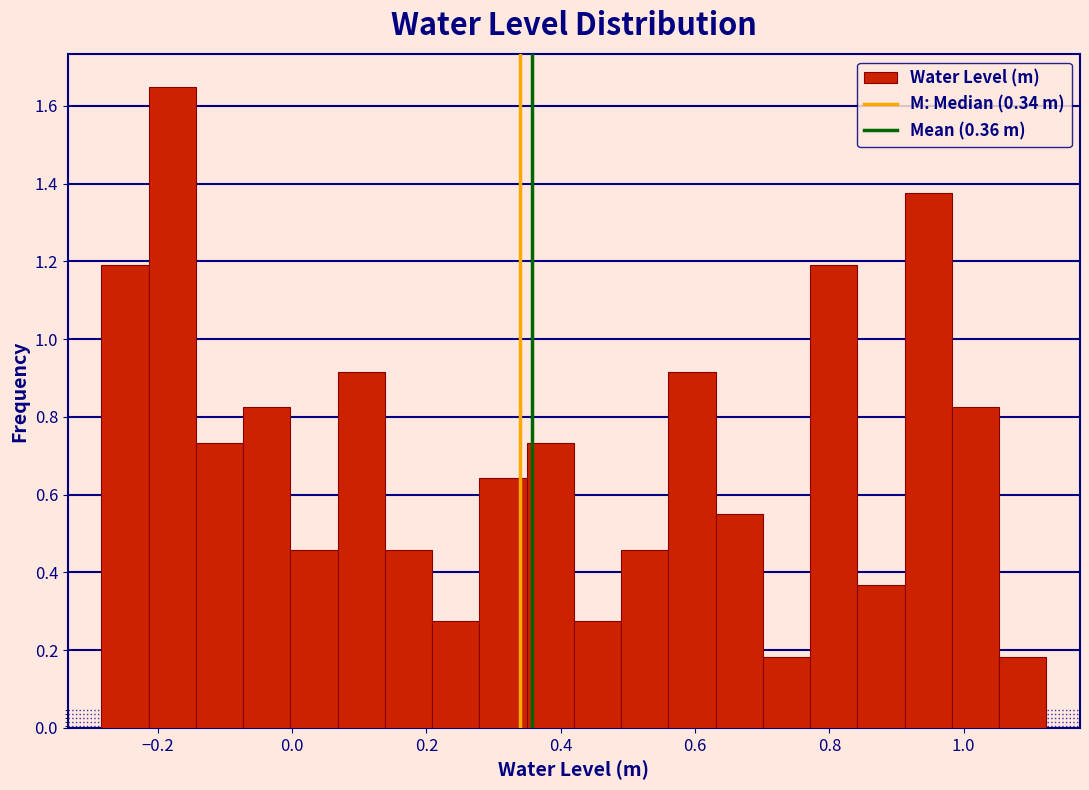

Read against the x-axis, roughly where is the centre of the tallest bar?

-0.18